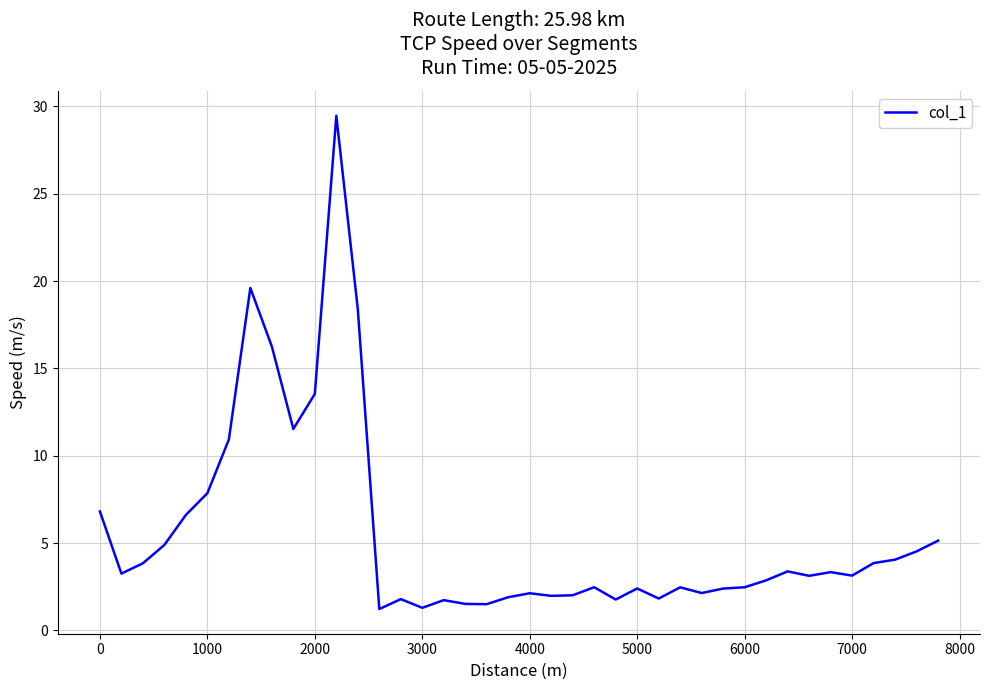

What is the minimum value shown in the chart?

1.2